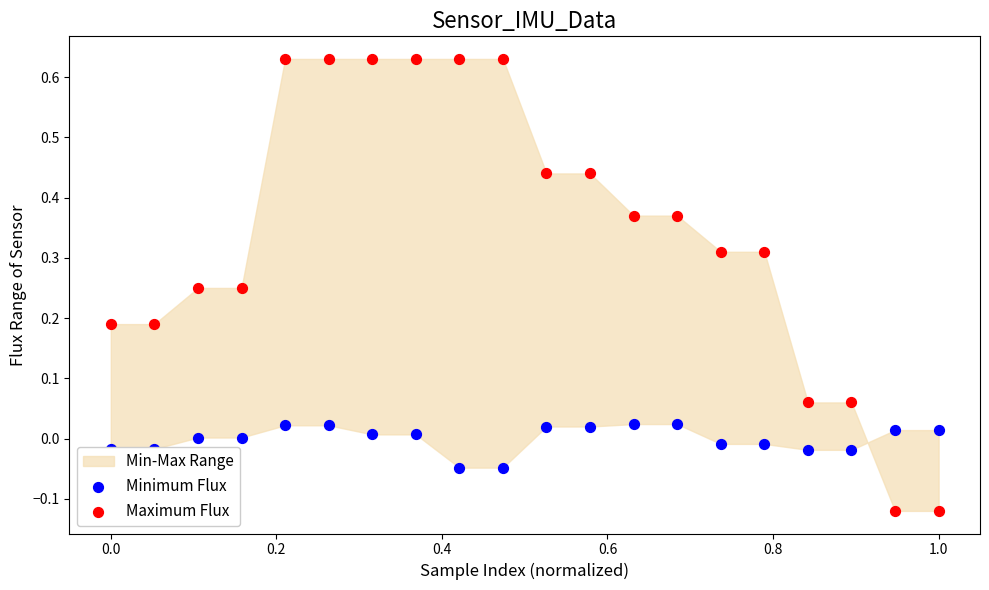

At how many categories does at least one series exceed 0?

20